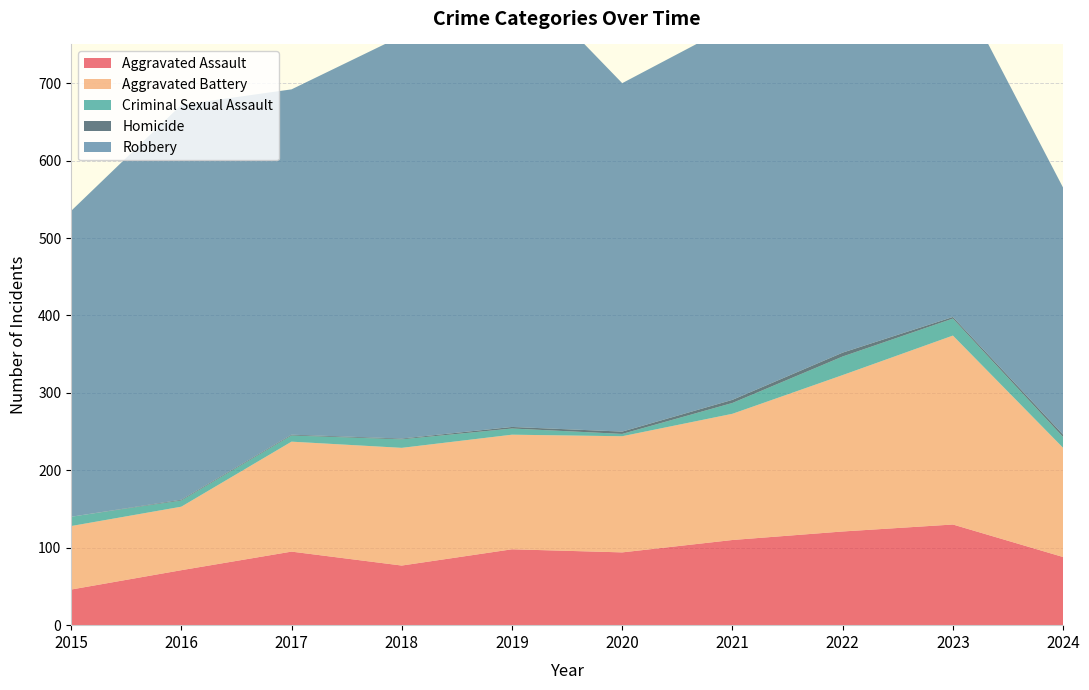

Reading left to right, what are all the values shown in this chart?

Aggravated Assault: 46	71	95	77	98	94	110	121	130	88
Aggravated Battery: 82	82	142	152	148	150	163	202	244	141
Criminal Sexual Assault: 12	8	8	11	8	3	14	24	22	14
Homicide: 0	1	1	1	2	3	4	5	2	3
Robbery: 395	510	446	520	591	450	484	521	440	319